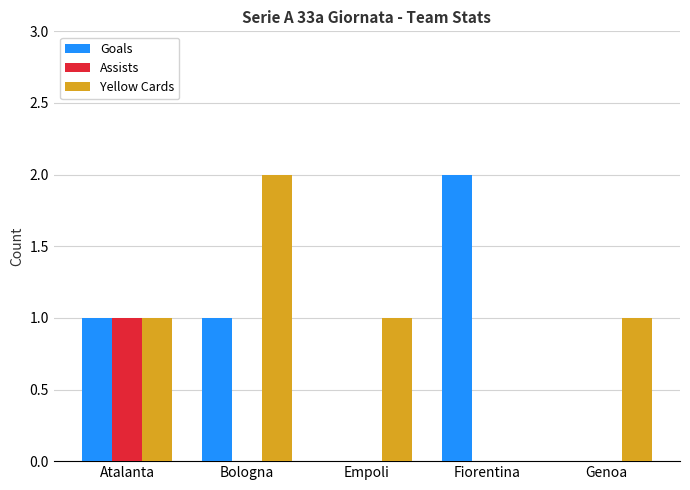

Which series has the largest total across all categories?

Yellow Cards